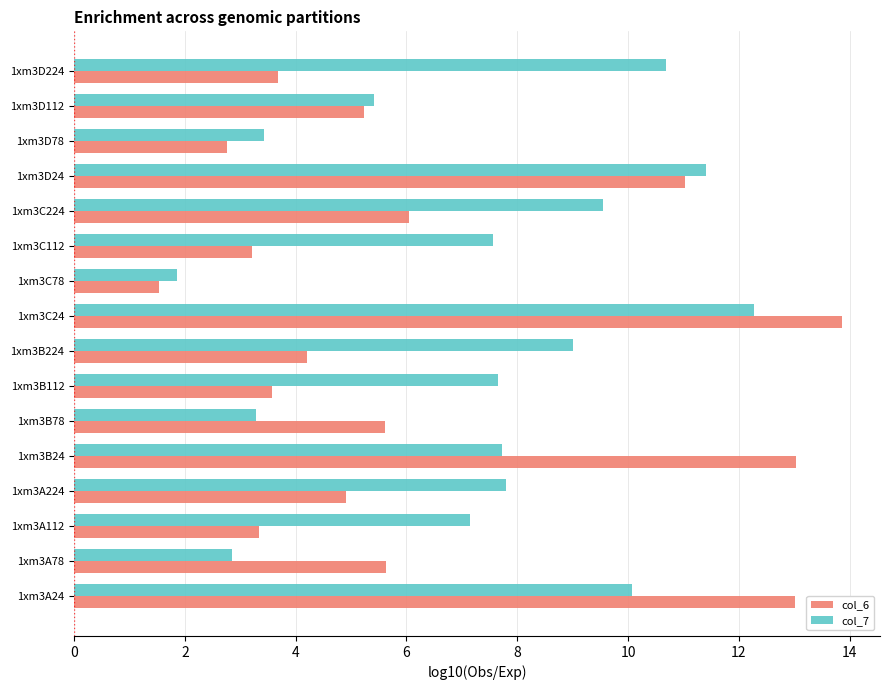

Count the number of data series in this chart.

2